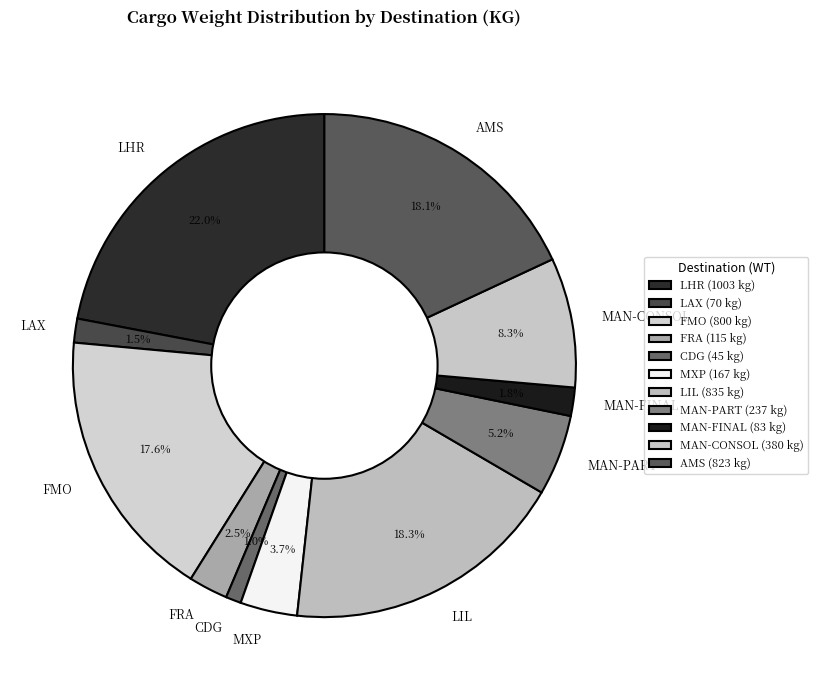

What percentage is NOT represented by LIL?

81.7%